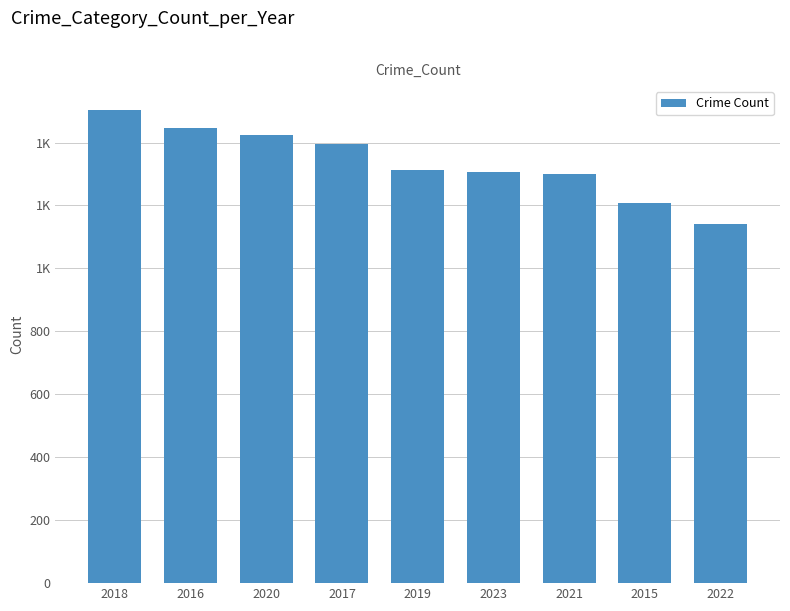

Which category has the highest value across all series?

2018